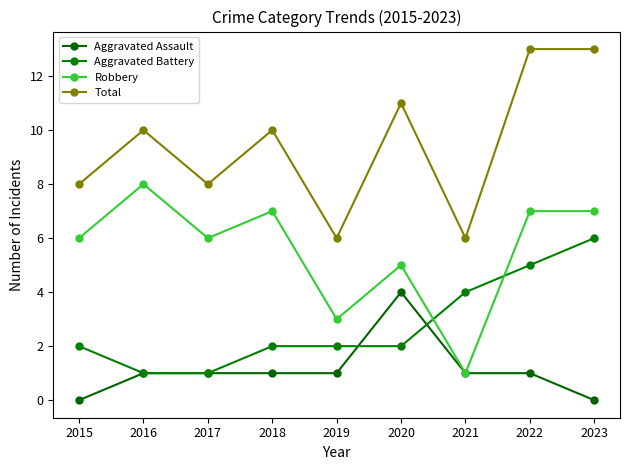

What is the maximum value shown in the chart?

13